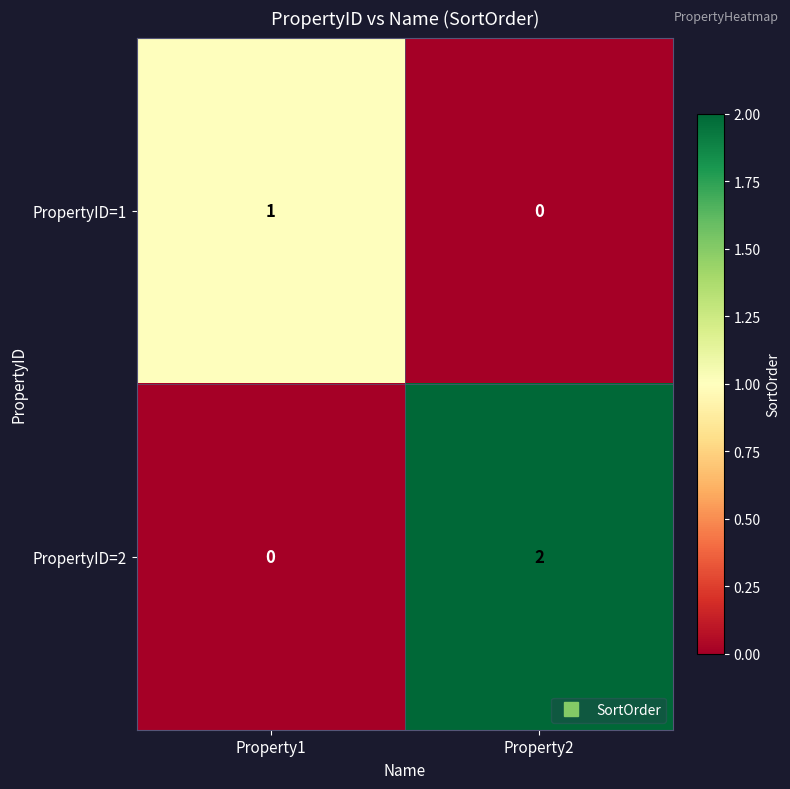

Reading right to left, extract all data points from this chart.

PropertyID=1: 0	1
PropertyID=2: 2	0